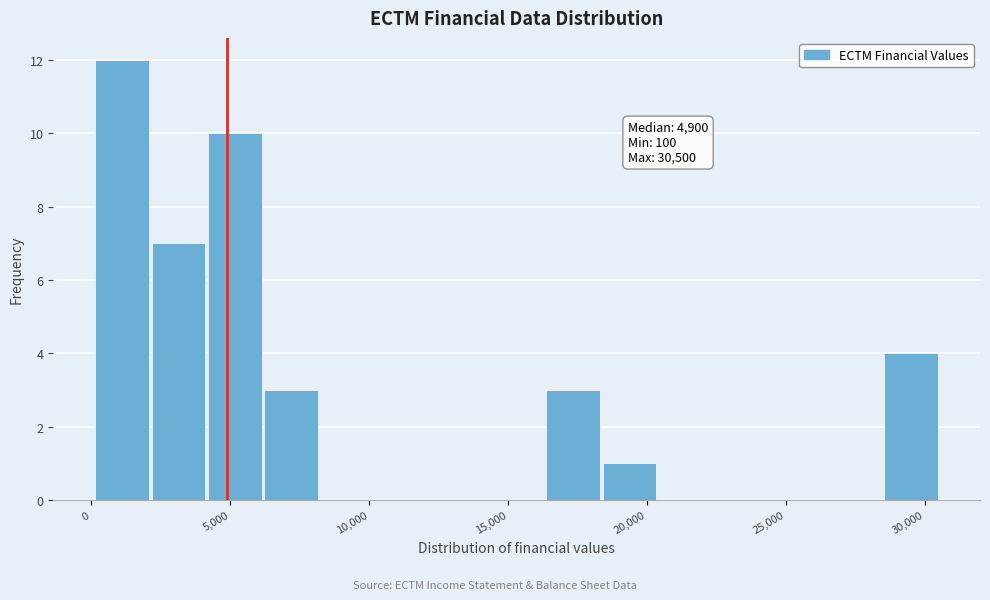

Over which range of the x-axis is the bar tallest?

0 to 2000